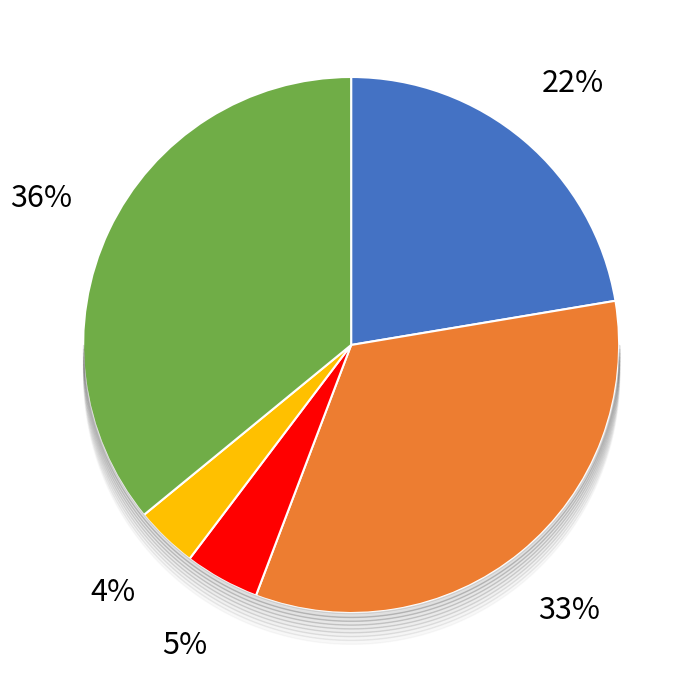

To the nearest percent, what is the difference between the Robbery and Homicide slice percentages?

32%